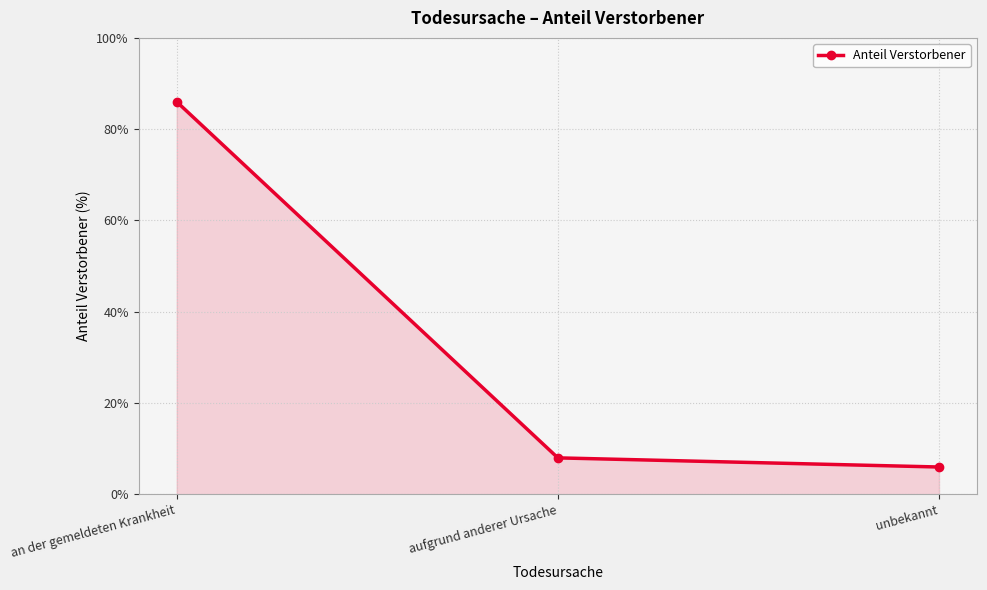

What is the label of the 3rd point from the right?

an der gemeldeten Krankheit